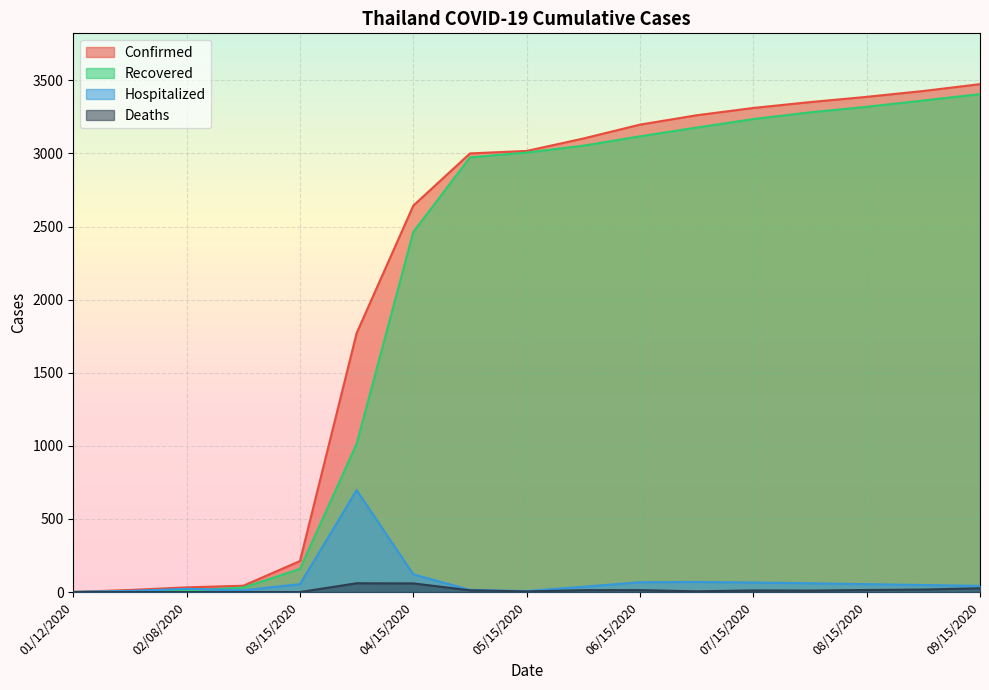

What is the difference between the maximum and minimum values in the Confirmed series?

3473